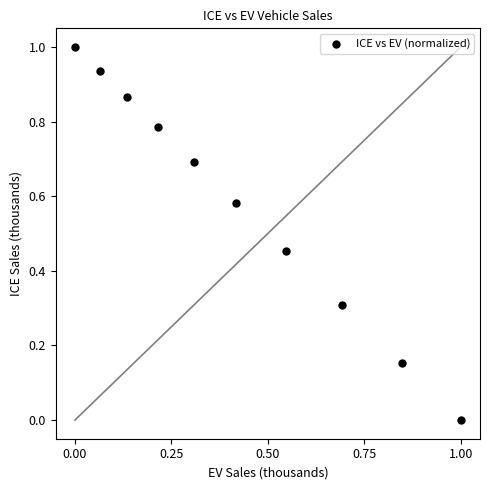

What is the average X value?

0.4